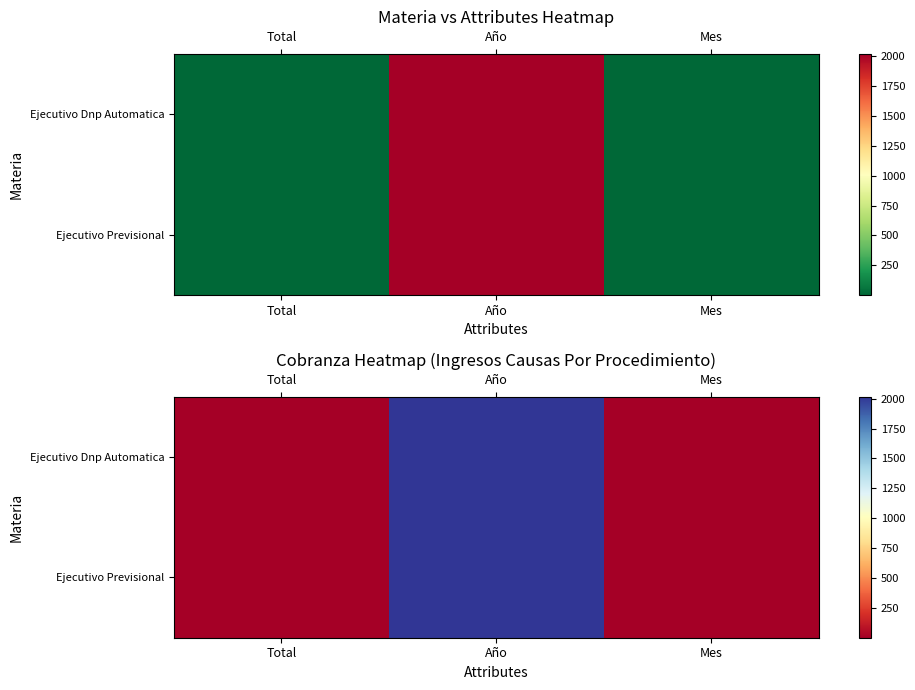

What is the difference between the Ejecutivo Dnp Automatica values at Mes and Total?

2